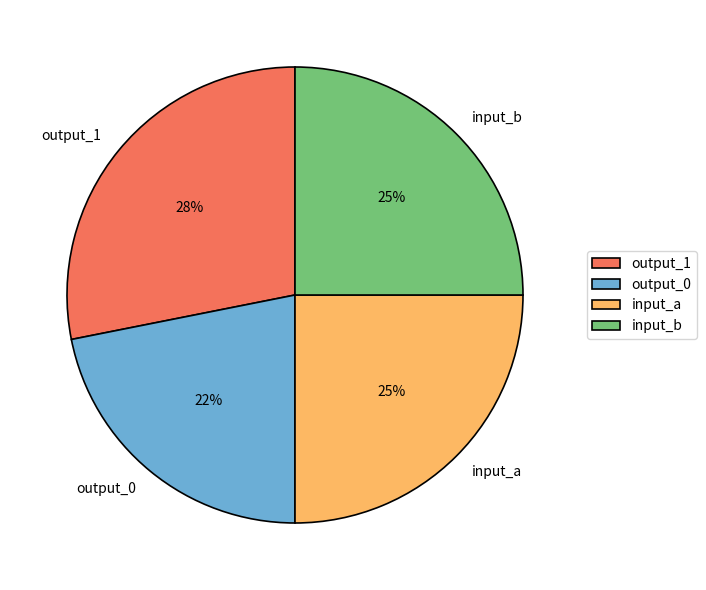

Which category has the smallest portion of the pie?

output_0